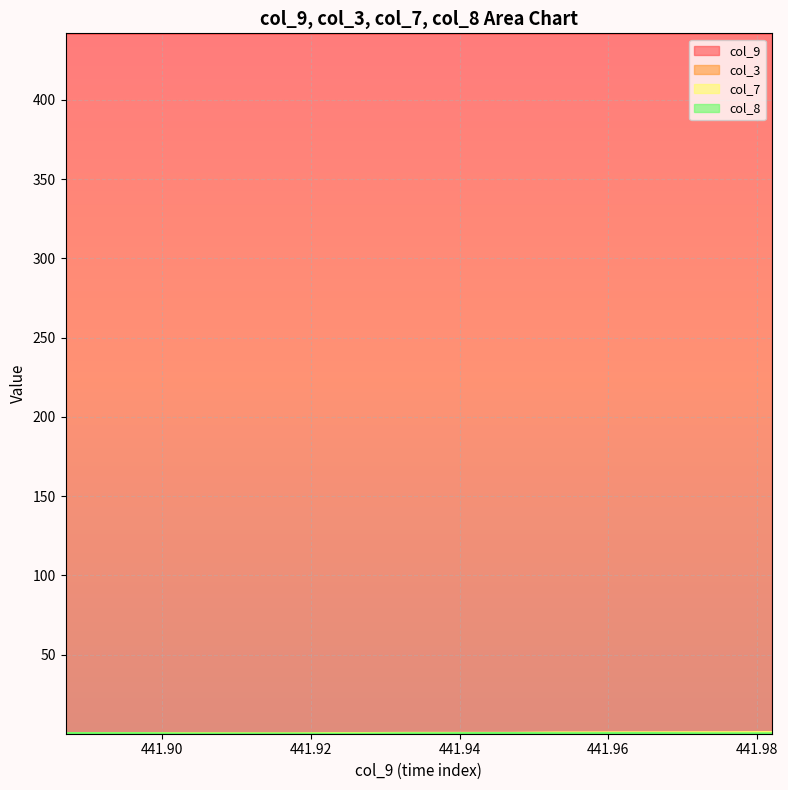

The col_7 series shows 0.4 at 441.953. True or false?

False